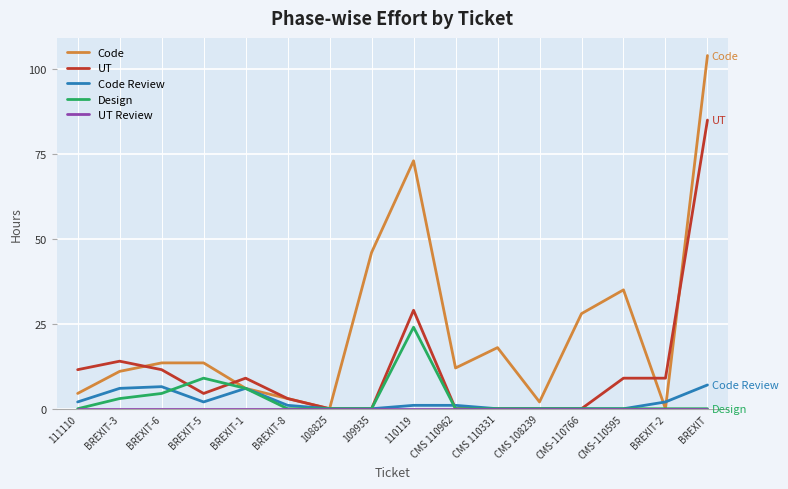

What is the maximum value for Code Review?

7.0